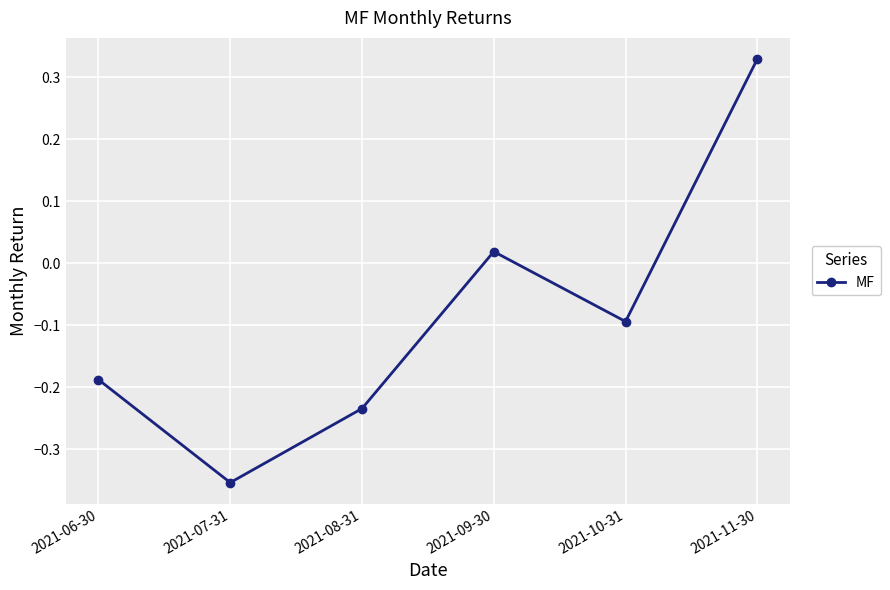

The value at 2021-07-31 is -0.1. True or false?

False